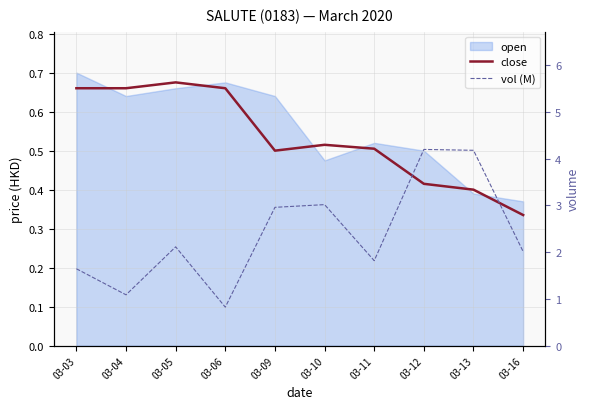

Is the value of vol (M) at 03-16 greater than the value of close at 03-10?

Yes